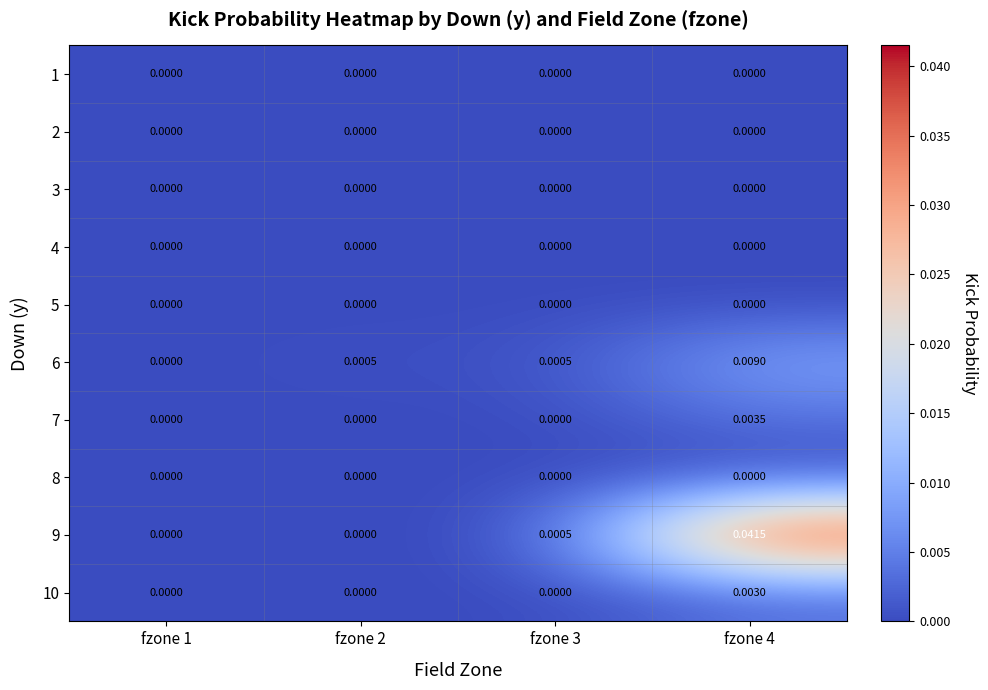

Which series has the largest total across all categories?

9